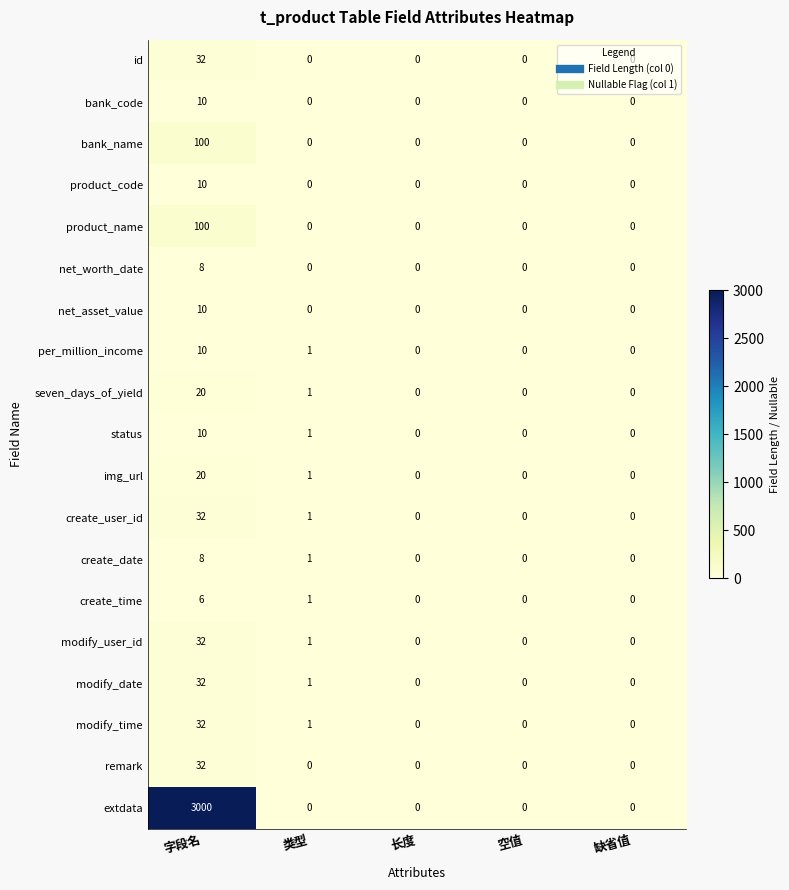

What is the difference between the maximum and minimum values in the bank_name series?

100